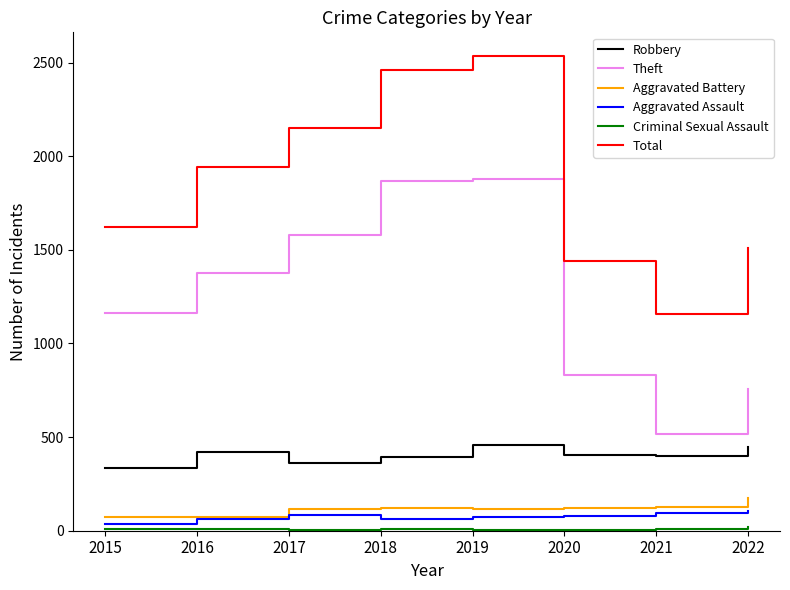

Is the value of Robbery at 2019 greater than the value of Aggravated Battery at 2019?

Yes